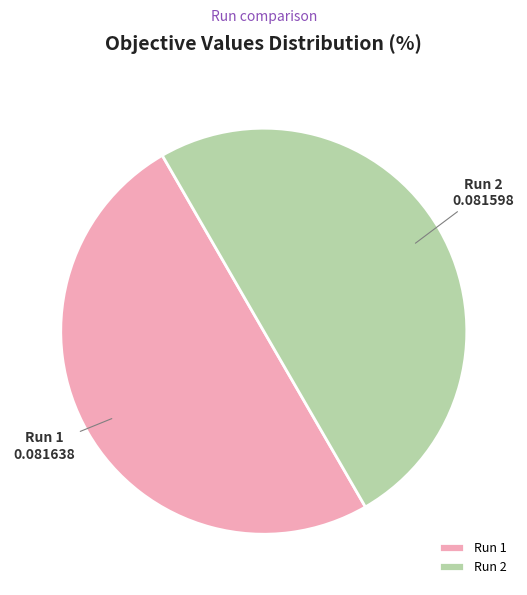

Combined, do Run 2 and Run 1 account for over 50%?

Yes